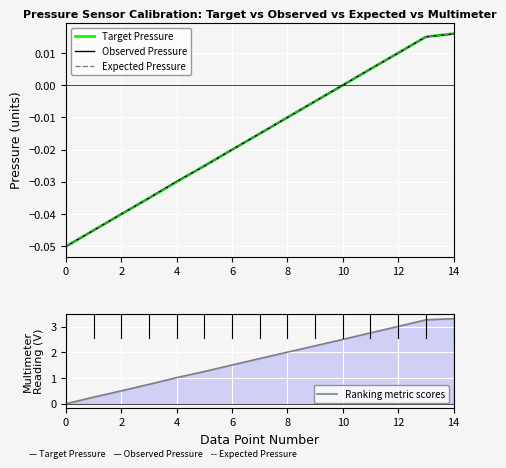

The value of Ranking metric scores at 4 is 1.0. True or false?

True